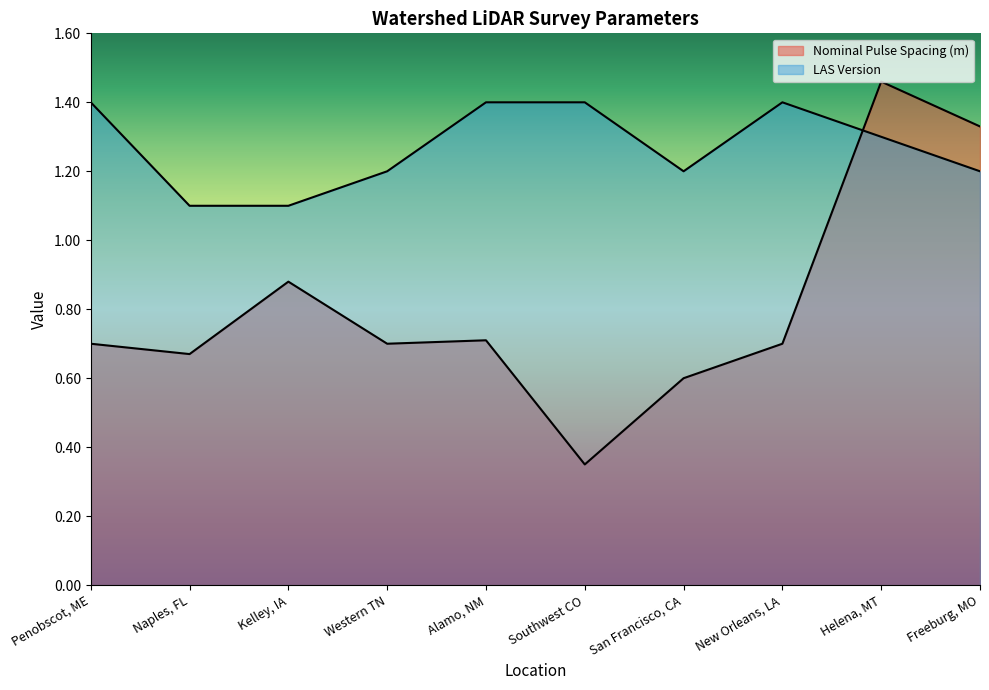

How many lines are shown in the chart?

2